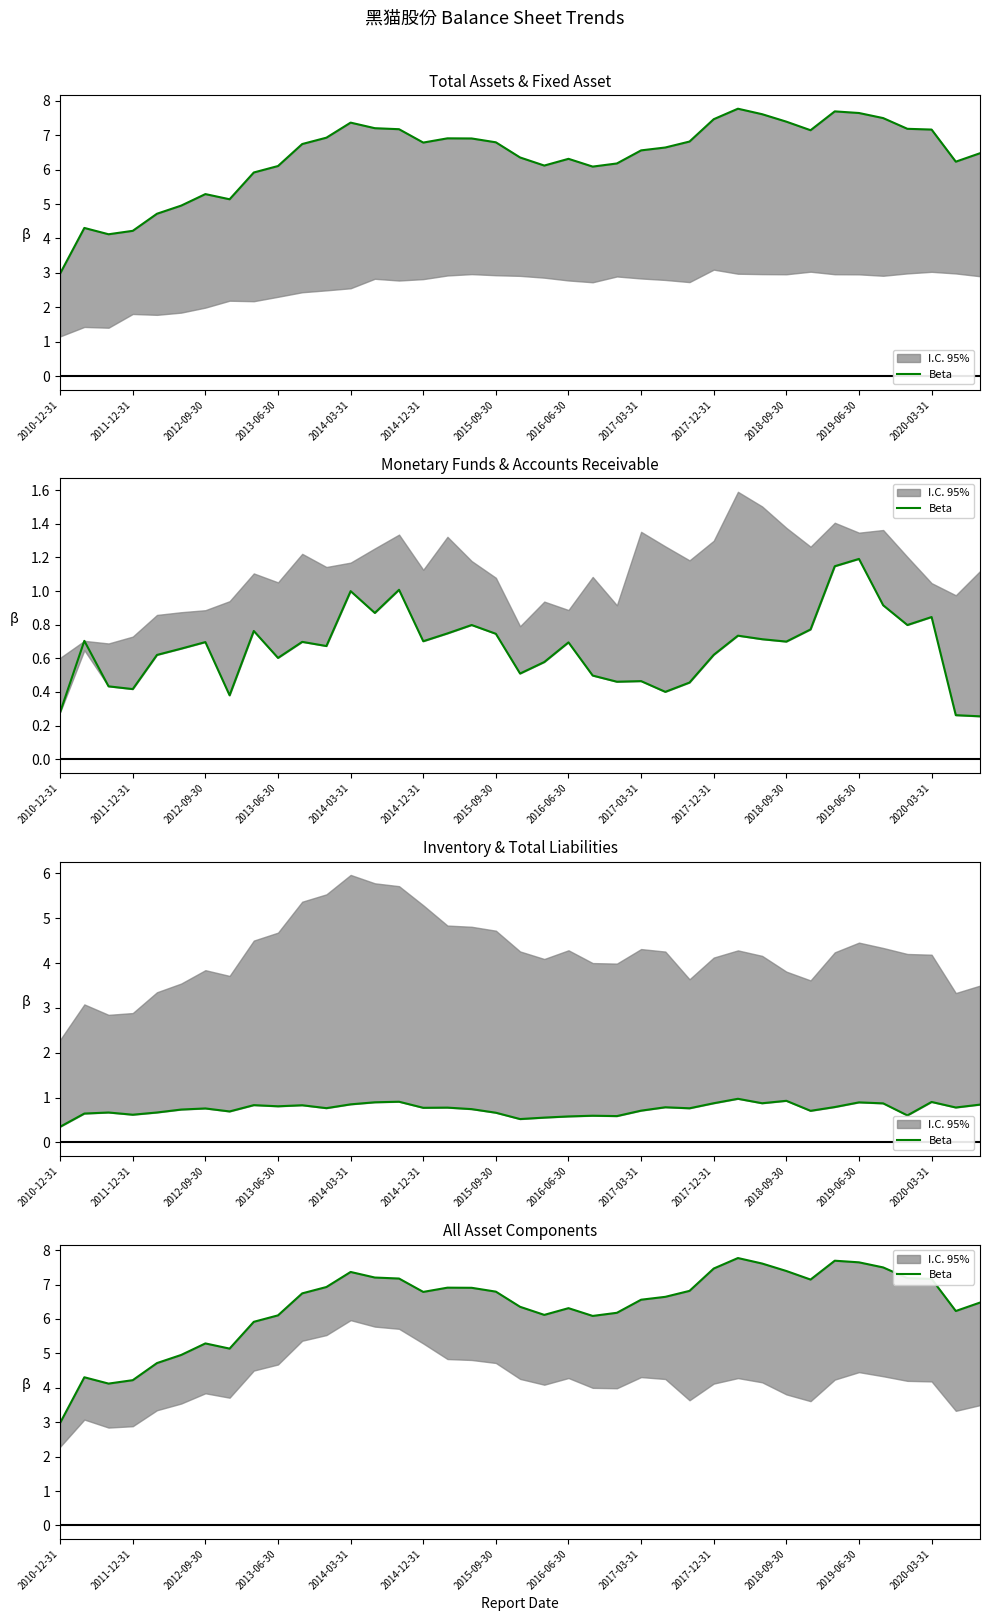

True or false: the data shows 2.0 at 26.

False